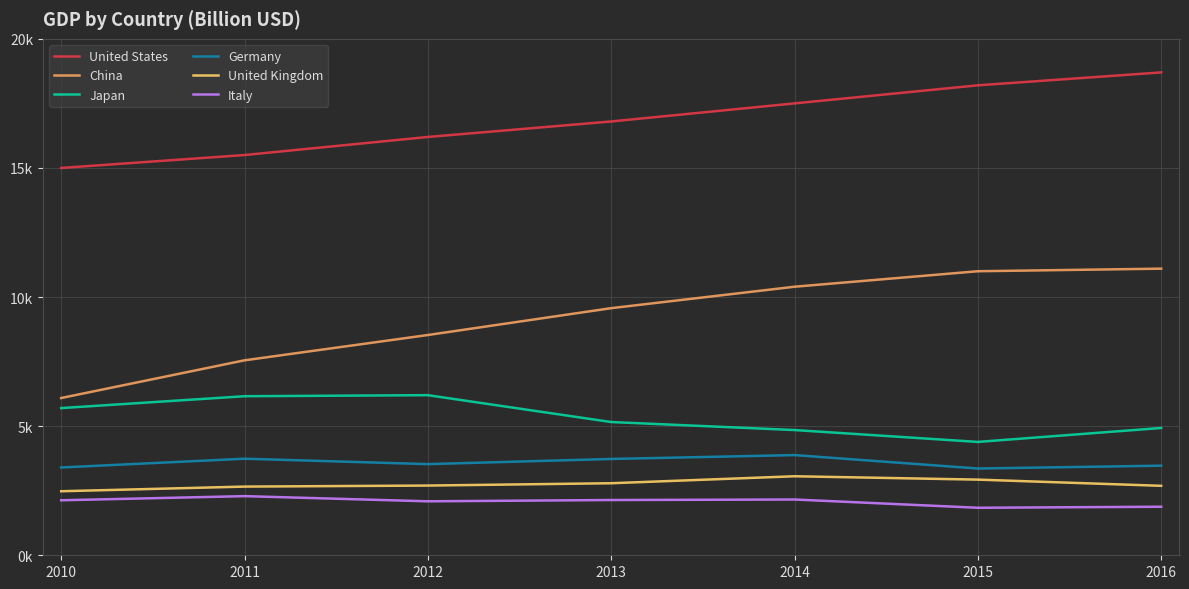

How many interior local peaks does the Japan series have?

1